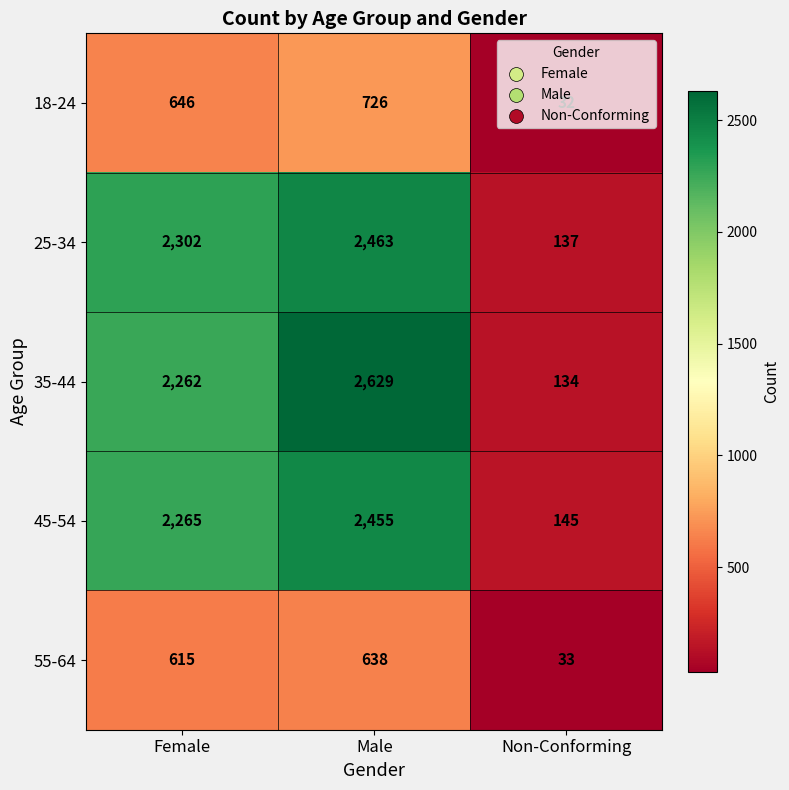

What is the total value across all series at Non-Conforming?

481